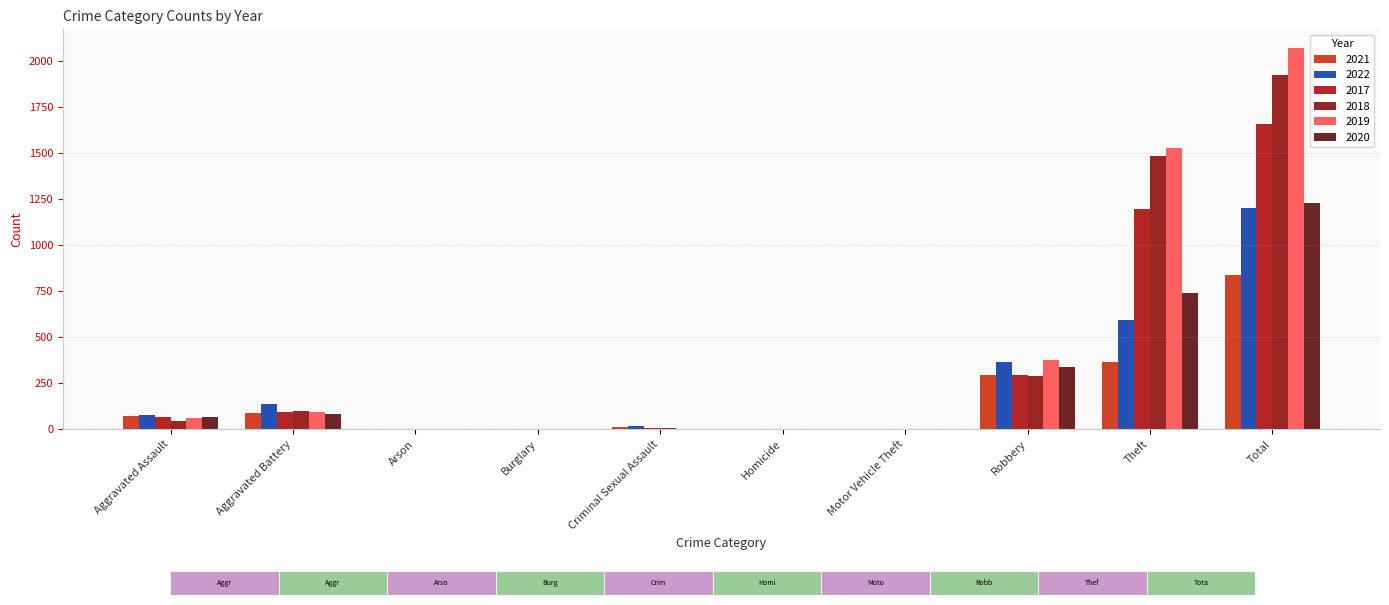

At which category does the chart reach its minimum across all series?

Burglary